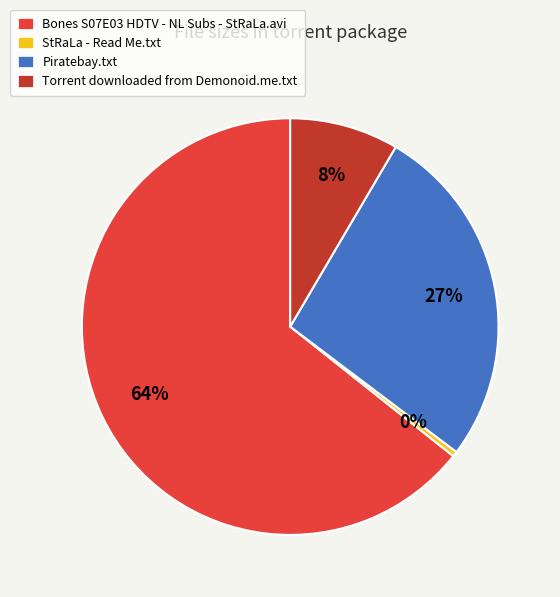

Count the number of slices in the pie.

4